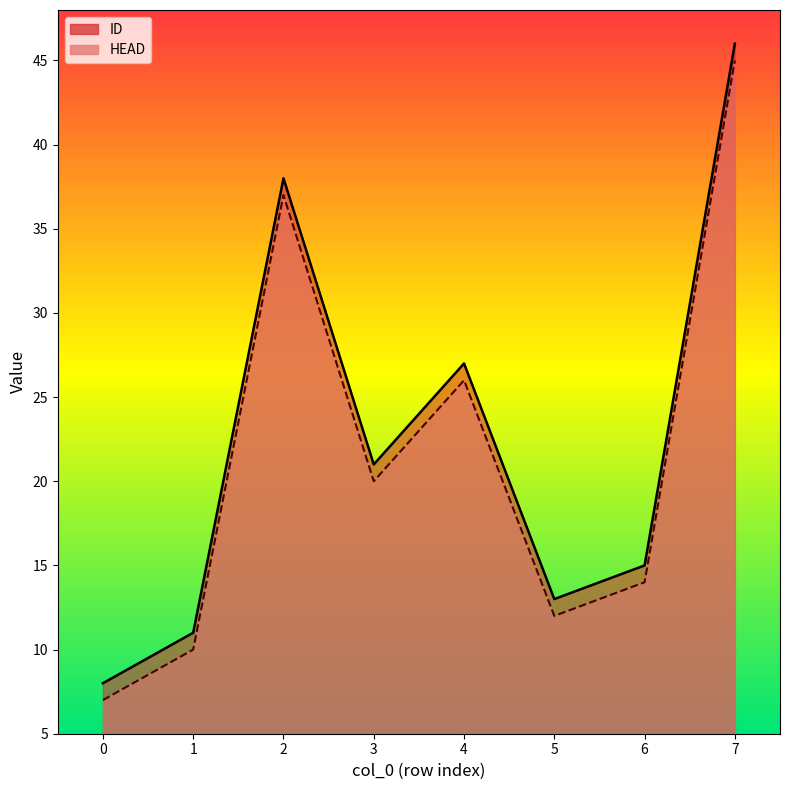

What are all the series names shown in the legend?

ID, HEAD